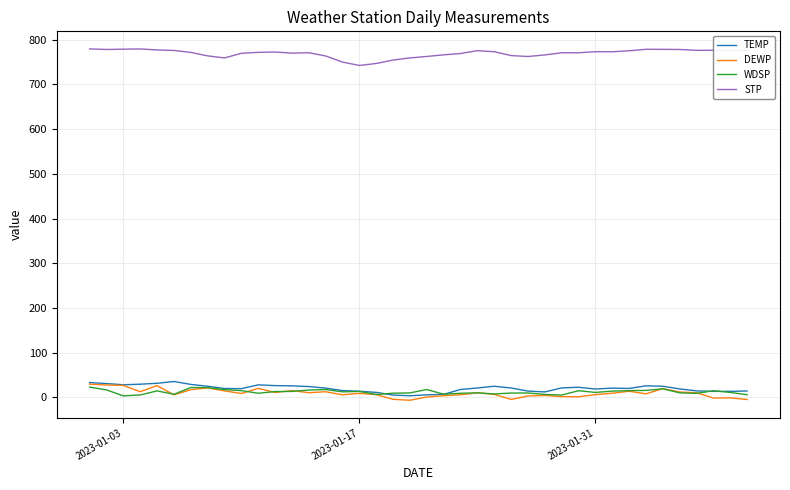

What is the maximum value shown in the chart?

779.2